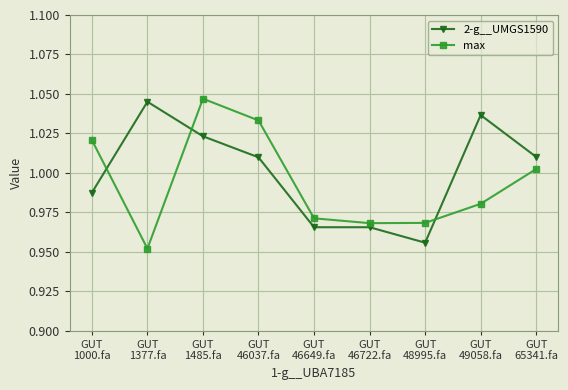

At how many categories does at least one series exceed 0?

9